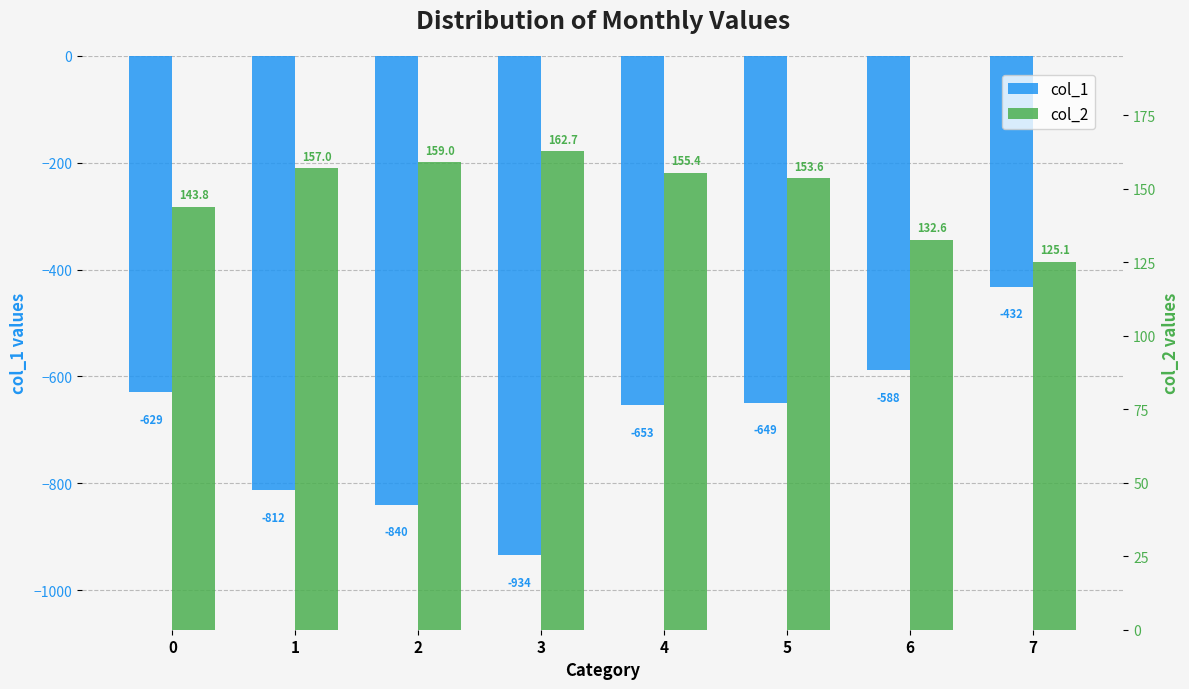

What is the value of the col_2 bar at the 6th from the left?

153.6